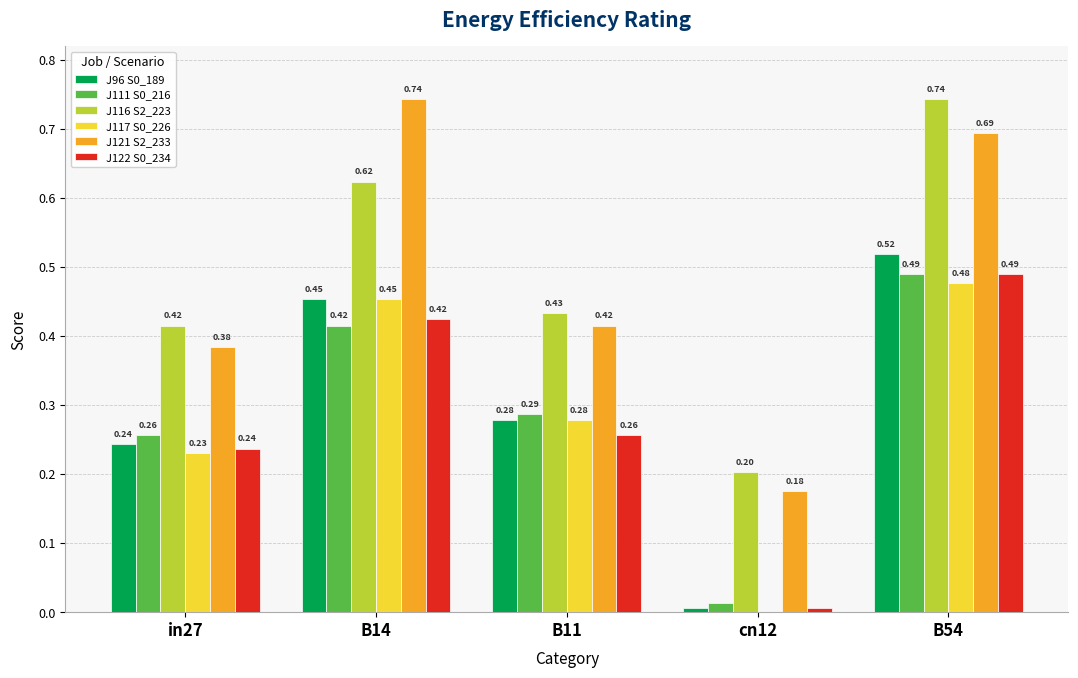

At which category is the sum across all series the highest?

B54